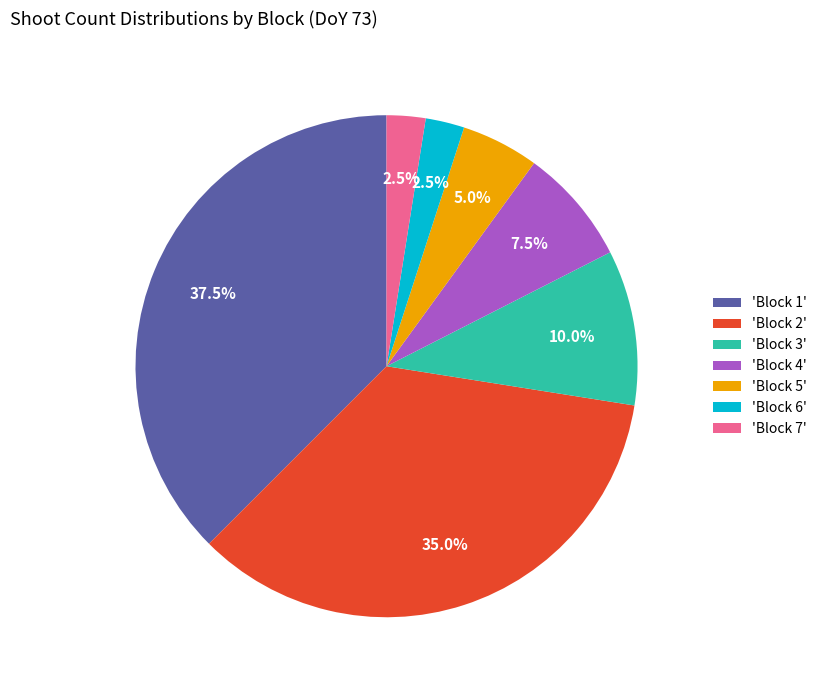

Combined, do 'Block 6' and 'Block 1' account for over 50%?

No